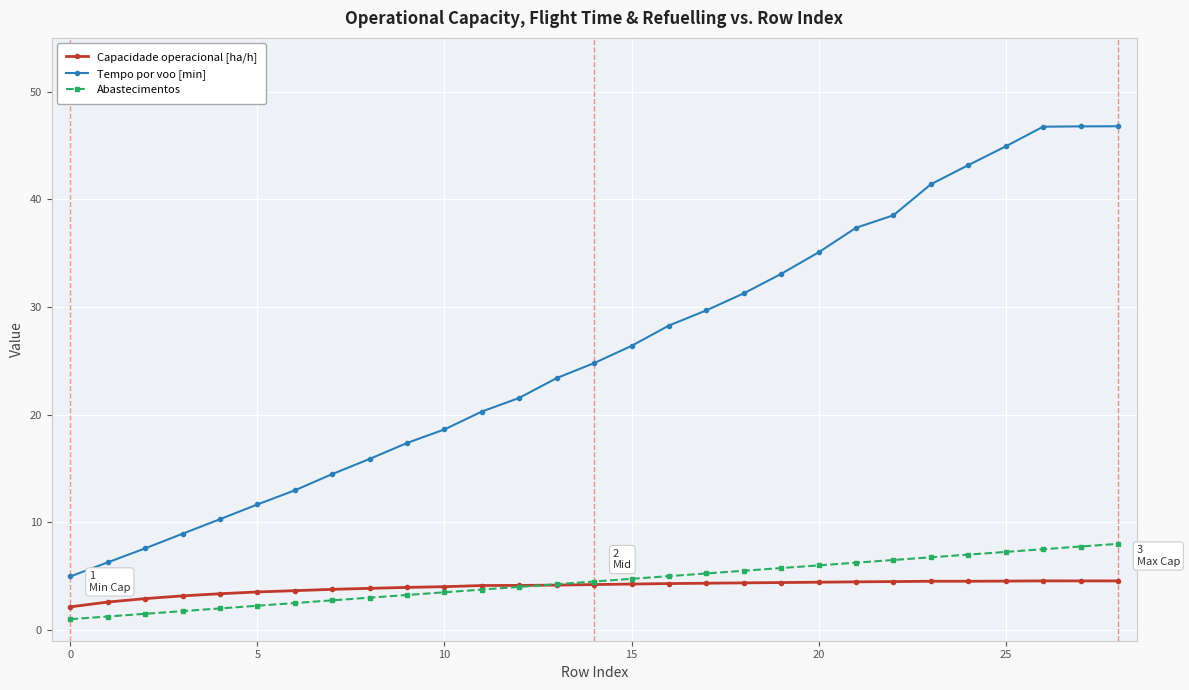

What is the value of the Tempo por voo [min] point at the 9th from the left?

15.9